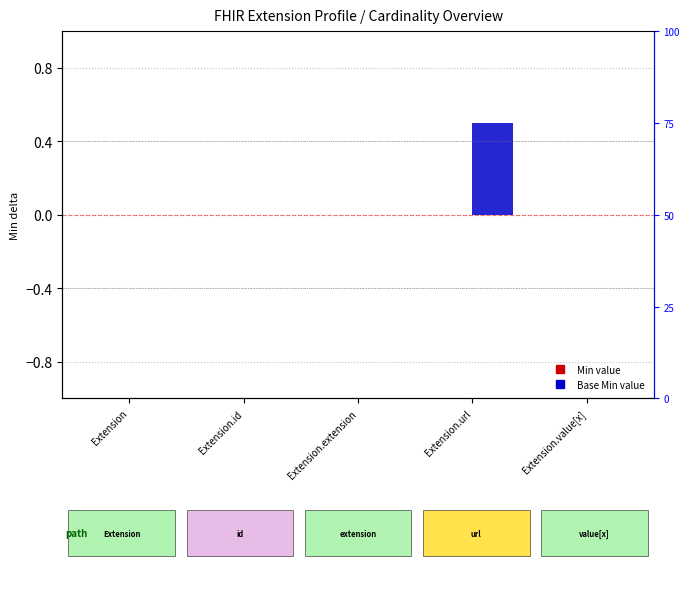

How many groups of bars are there?

5